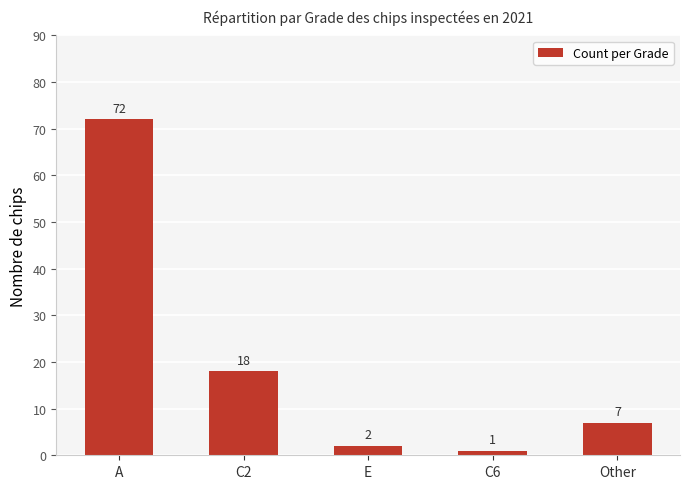

At which label is the value closest to 36?

C2